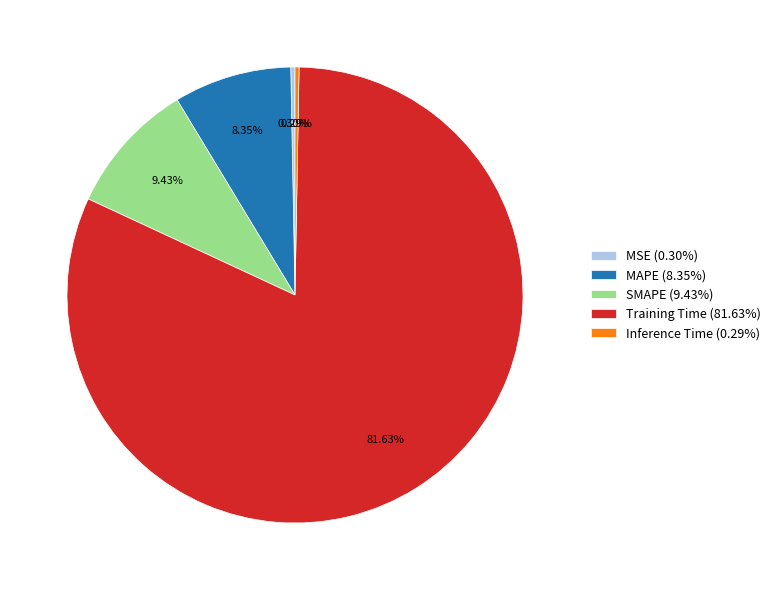

Which category has the biggest portion of the pie?

Training Time